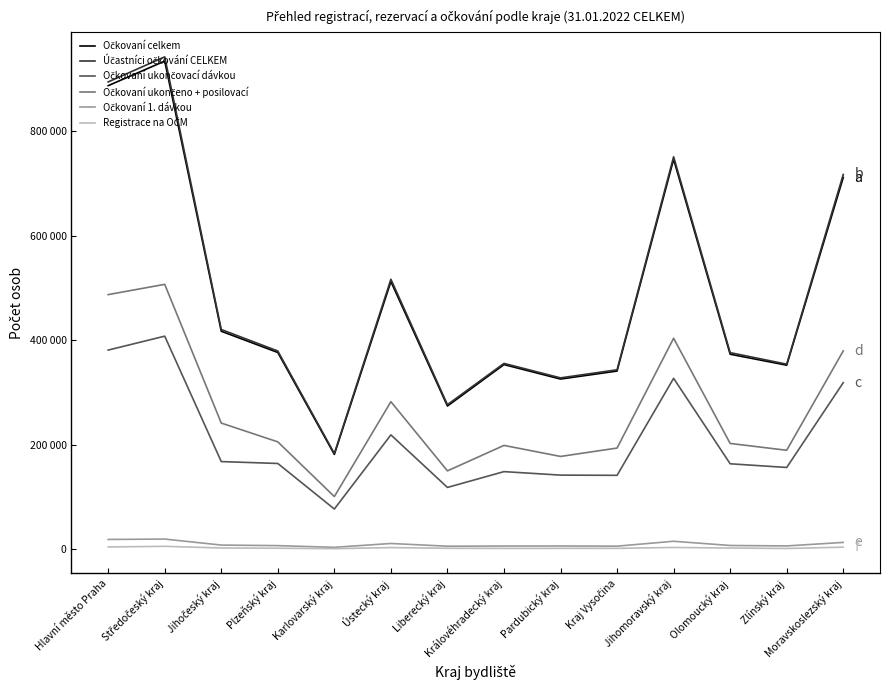

List the labels in order of Očkovaní celkem value, largest first.

Středočeský kraj, Hlavní město Praha, Jihomoravský kraj, Moravskoslezský kraj, Ústecký kraj, Jihočeský kraj, Plzeňský kraj, Olomoucký kraj, Královéhradecký kraj, Zlínský kraj, Kraj Vysočina, Pardubický kraj, Liberecký kraj, Karlovarský kraj